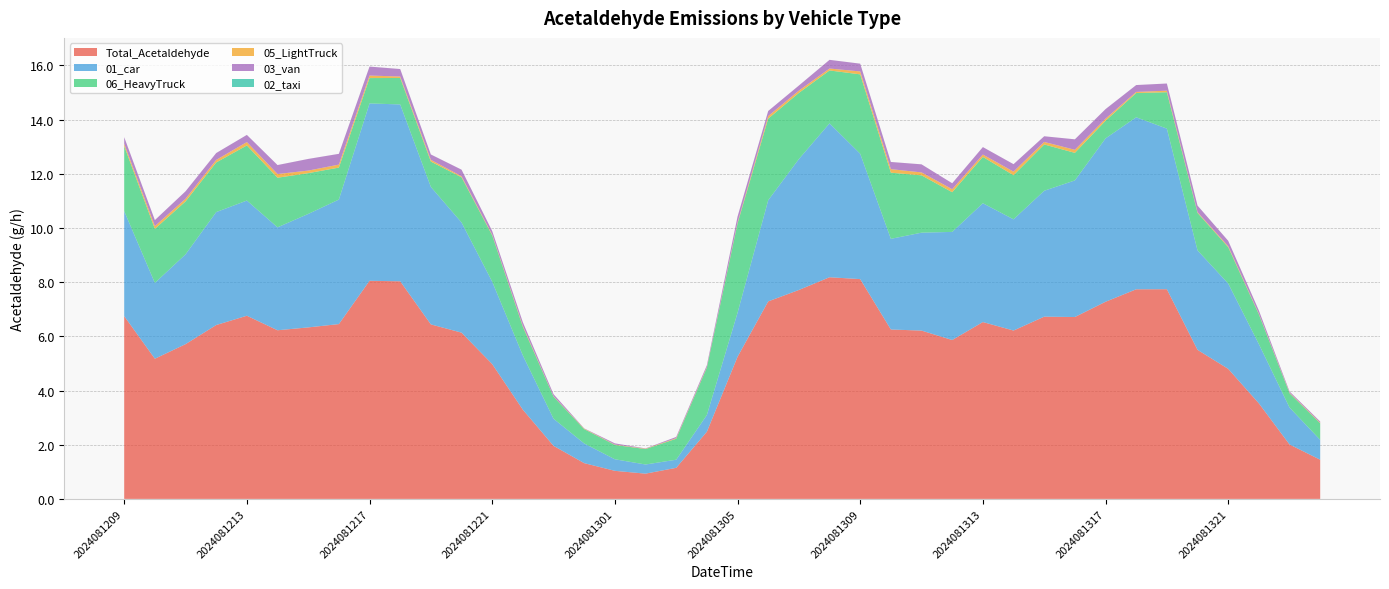

Reading left to right, transcribe all the data shown in this chart.

Total_Acetaldehyde: 2024081209=6.7	2024081210=5.2	2024081211=5.7	2024081212=6.4	2024081213=6.8	2024081214=6.2	2024081215=6.3	2024081216=6.5	2024081217=8.1	2024081218=8.0	2024081219=6.4	2024081220=6.1	2024081221=5.0	2024081222=3.3	2024081223=2.0	2024081300=1.3	2024081301=1.0	2024081302=0.9	2024081303=1.1	2024081304=2.5	2024081305=5.2	2024081306=7.3	2024081307=7.7	2024081308=8.2	2024081309=8.1	2024081310=6.3	2024081311=6.2	2024081312=5.9	2024081313=6.5	2024081314=6.2	2024081315=6.7	2024081316=6.7	2024081317=7.3	2024081318=7.7	2024081319=7.7	2024081320=5.5	2024081321=4.8	2024081322=3.5	2024081323=2.0	2024081400=1.4
01_car: 2024081209=3.9	2024081210=2.8	2024081211=3.3	2024081212=4.2	2024081213=4.3	2024081214=3.8	2024081215=4.2	2024081216=4.6	2024081217=6.5	2024081218=6.5	2024081219=5.1	2024081220=4.1	2024081221=3.0	2024081222=2.0	2024081223=1.0	2024081300=0.7	2024081301=0.4	2024081302=0.3	2024081303=0.3	2024081304=0.6	2024081305=1.6	2024081306=3.7	2024081307=4.8	2024081308=5.7	2024081309=4.6	2024081310=3.3	2024081311=3.6	2024081312=4.0	2024081313=4.4	2024081314=4.1	2024081315=4.6	2024081316=5.0	2024081317=6.0	2024081318=6.3	2024081319=5.9	2024081320=3.7	2024081321=3.1	2024081322=2.2	2024081323=1.4	2024081400=0.7
06_HeavyTruck: 2024081209=2.4	2024081210=2.0	2024081211=2.0	2024081212=1.8	2024081213=2.0	2024081214=1.8	2024081215=1.5	2024081216=1.2	2024081217=0.9	2024081218=1.0	2024081219=0.9	2024081220=1.7	2024081221=1.7	2024081222=1.1	2024081223=0.8	2024081300=0.5	2024081301=0.5	2024081302=0.6	2024081303=0.8	2024081304=1.7	2024081305=3.3	2024081306=3.0	2024081307=2.4	2024081308=2.0	2024081309=2.9	2024081310=2.4	2024081311=2.1	2024081312=1.5	2024081313=1.7	2024081314=1.6	2024081315=1.7	2024081316=1.0	2024081317=0.7	2024081318=0.9	2024081319=1.3	2024081320=1.4	2024081321=1.3	2024081322=1.1	2024081323=0.5	2024081400=0.6
05_LightTruck: 2024081209=0.1	2024081210=0.1	2024081211=0.1	2024081212=0.1	2024081213=0.1	2024081214=0.1	2024081215=0.1	2024081216=0.1	2024081217=0.1	2024081218=0.1	2024081219=0.1	2024081220=0.0	2024081221=0.0	2024081222=0.0	2024081223=0.0	2024081300=0.0	2024081301=0.0	2024081302=0.0	2024081303=0.0	2024081304=0.0	2024081305=0.0	2024081306=0.1	2024081307=0.1	2024081308=0.1	2024081309=0.1	2024081310=0.1	2024081311=0.1	2024081312=0.1	2024081313=0.1	2024081314=0.1	2024081315=0.1	2024081316=0.1	2024081317=0.1	2024081318=0.0	2024081319=0.1	2024081320=0.0	2024081321=0.0	2024081322=0.0	2024081323=0.0	2024081400=0.0
03_van: 2024081209=0.2	2024081210=0.2	2024081211=0.3	2024081212=0.3	2024081213=0.3	2024081214=0.3	2024081215=0.4	2024081216=0.4	2024081217=0.3	2024081218=0.3	2024081219=0.2	2024081220=0.2	2024081221=0.1	2024081222=0.1	2024081223=0.1	2024081300=0.0	2024081301=0.0	2024081302=0.0	2024081303=0.0	2024081304=0.1	2024081305=0.2	2024081306=0.2	2024081307=0.2	2024081308=0.3	2024081309=0.3	2024081310=0.3	2024081311=0.3	2024081312=0.2	2024081313=0.3	2024081314=0.3	2024081315=0.2	2024081316=0.4	2024081317=0.4	2024081318=0.3	2024081319=0.3	2024081320=0.2	2024081321=0.2	2024081322=0.1	2024081323=0.0	2024081400=0.0
02_taxi: 2024081209=0.0	2024081210=0.0	2024081211=0.0	2024081212=0.0	2024081213=0.0	2024081214=0.0	2024081215=0.0	2024081216=0.0	2024081217=0.0	2024081218=0.0	2024081219=0.0	2024081220=0.0	2024081221=0.0	2024081222=0.0	2024081223=0.0	2024081300=0.0	2024081301=0.0	2024081302=0.0	2024081303=0.0	2024081304=0.0	2024081305=0.0	2024081306=0.0	2024081307=0.0	2024081308=0.0	2024081309=0.0	2024081310=0.0	2024081311=0.0	2024081312=0.0	2024081313=0.0	2024081314=0.0	2024081315=0.0	2024081316=0.0	2024081317=0.0	2024081318=0.0	2024081319=0.0	2024081320=0.0	2024081321=0.0	2024081322=0.0	2024081323=0.0	2024081400=0.0